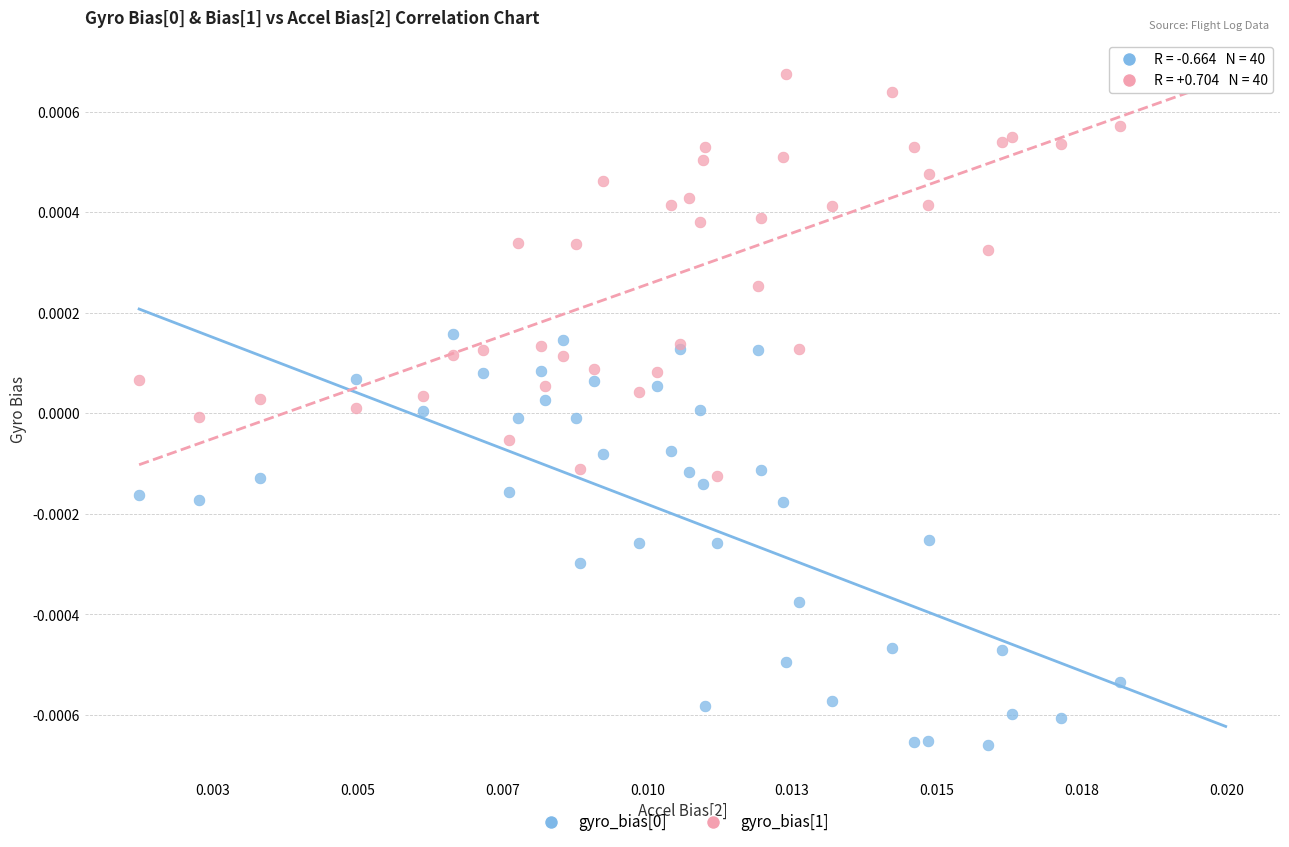

Which series contains the highest Y value?

gyro_bias[1]